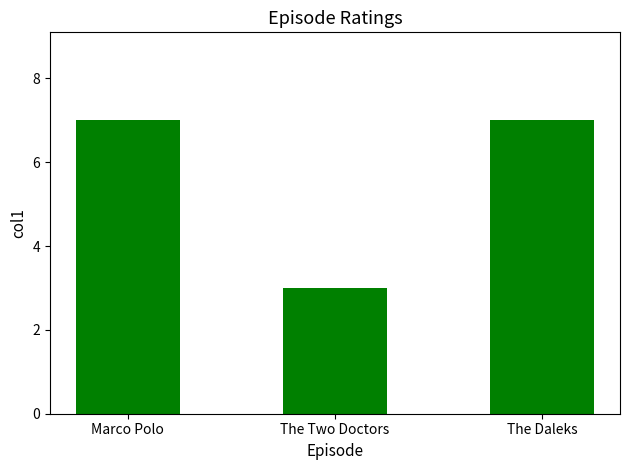

What is the approximate value at Marco Polo?

7